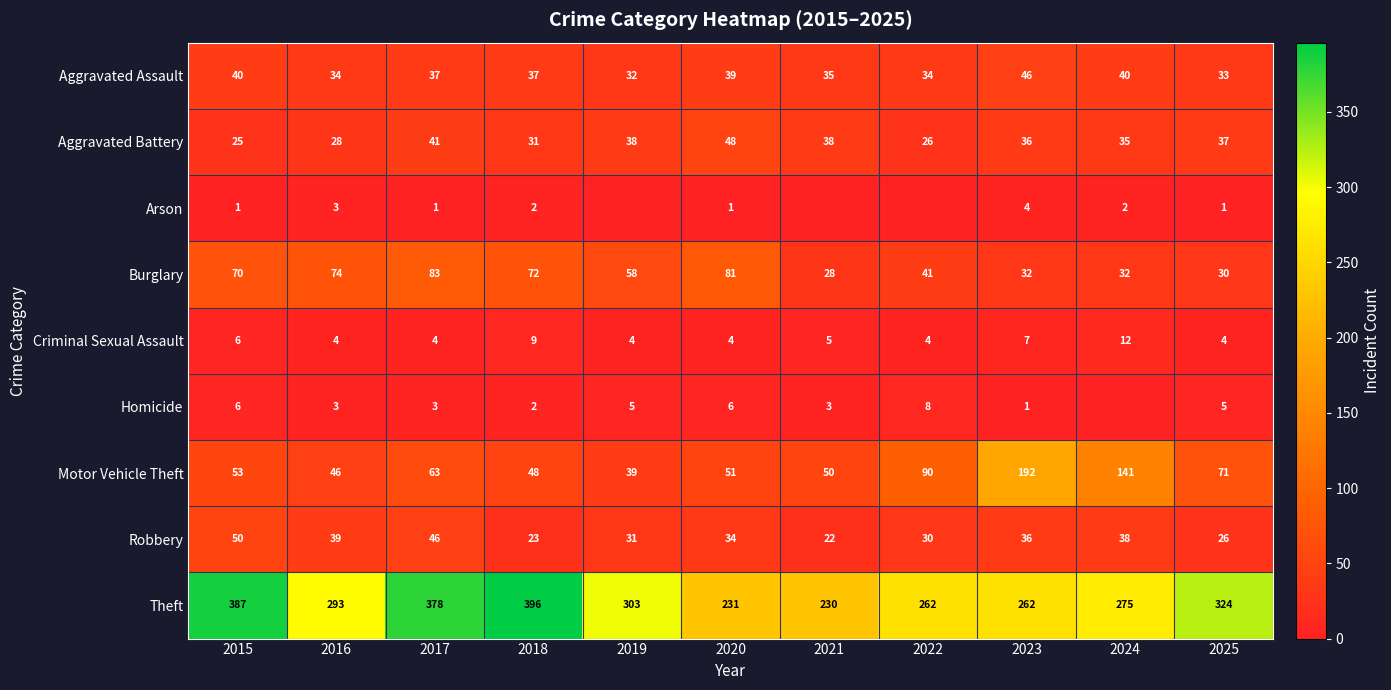

What is the difference between the maximum and minimum values in the Aggravated Battery series?

23